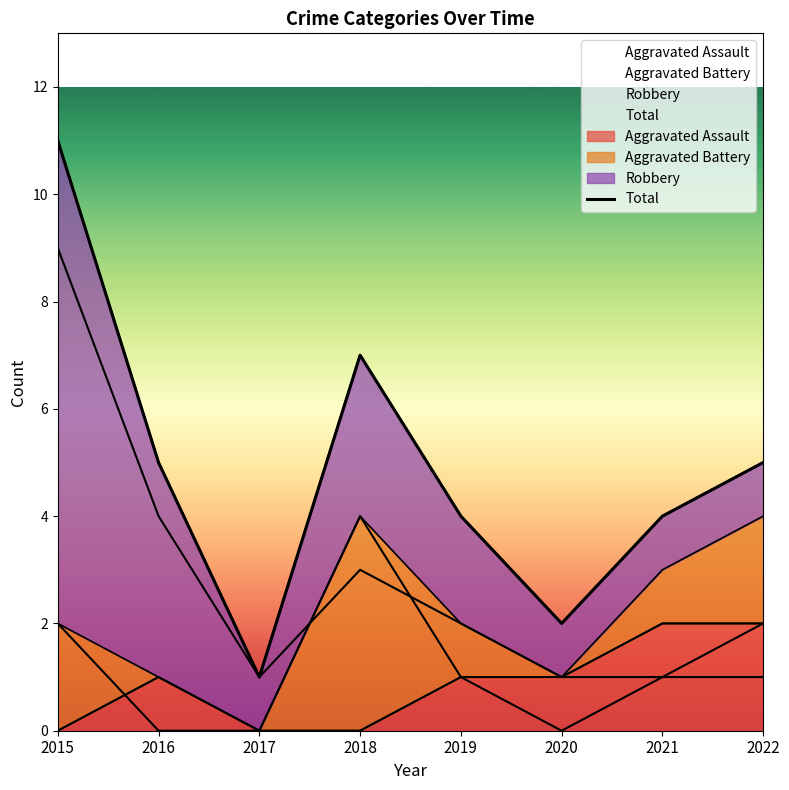

What is the difference between the values at 2019 and 2016?

1